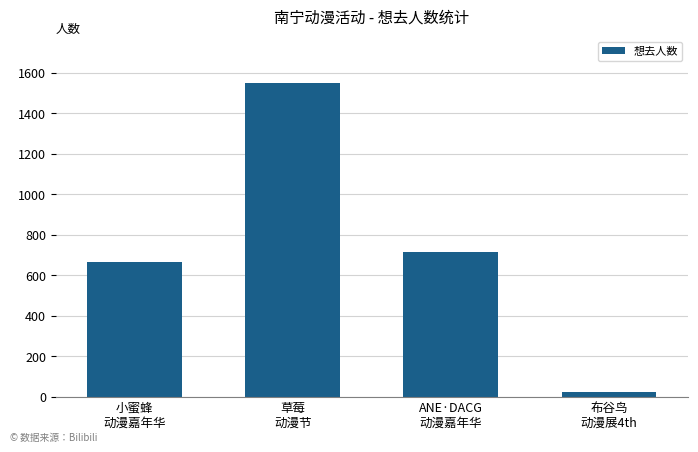

Rank the categories by value from highest to lowest.

草莓
动漫节, ANE·DACG
动漫嘉年华, 小蜜蜂
动漫嘉年华, 布谷鸟
动漫展4th